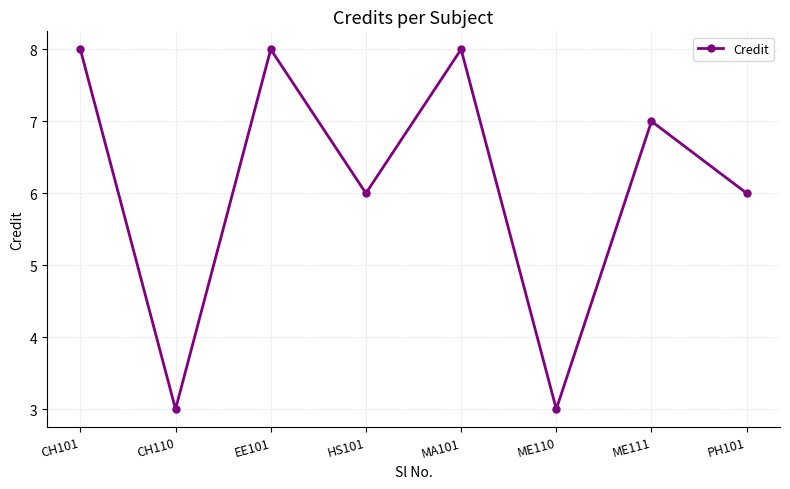

Does the chart have visible grid lines?

Yes